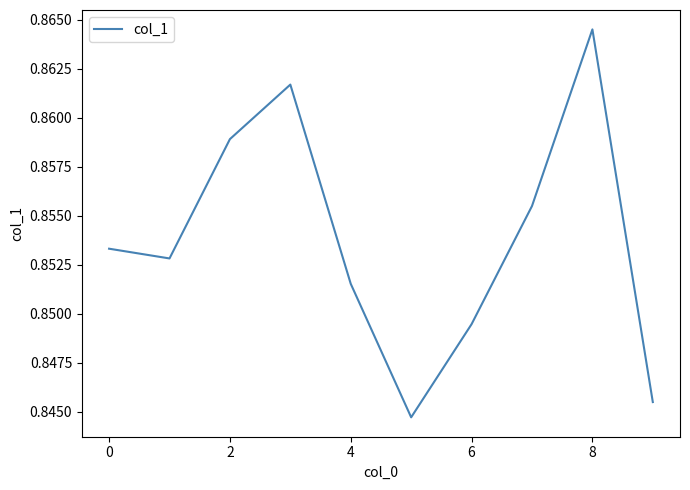

True or false: there are more than 1 points higher than both neighbors.

True